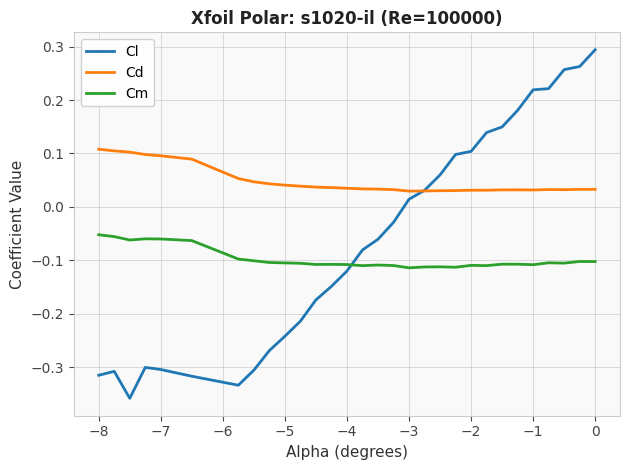

After their last crossing, which series has the higher values: Cm or Cl?

Cl